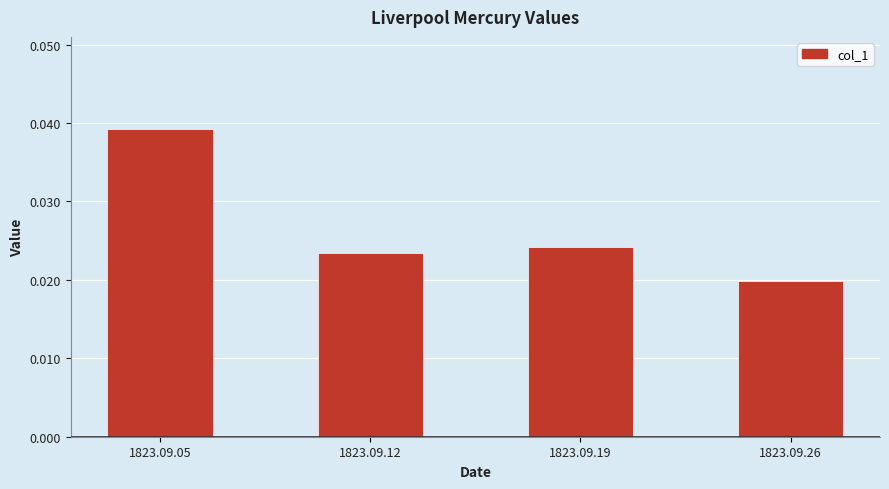

Count the values in the range 0 to 1.

4